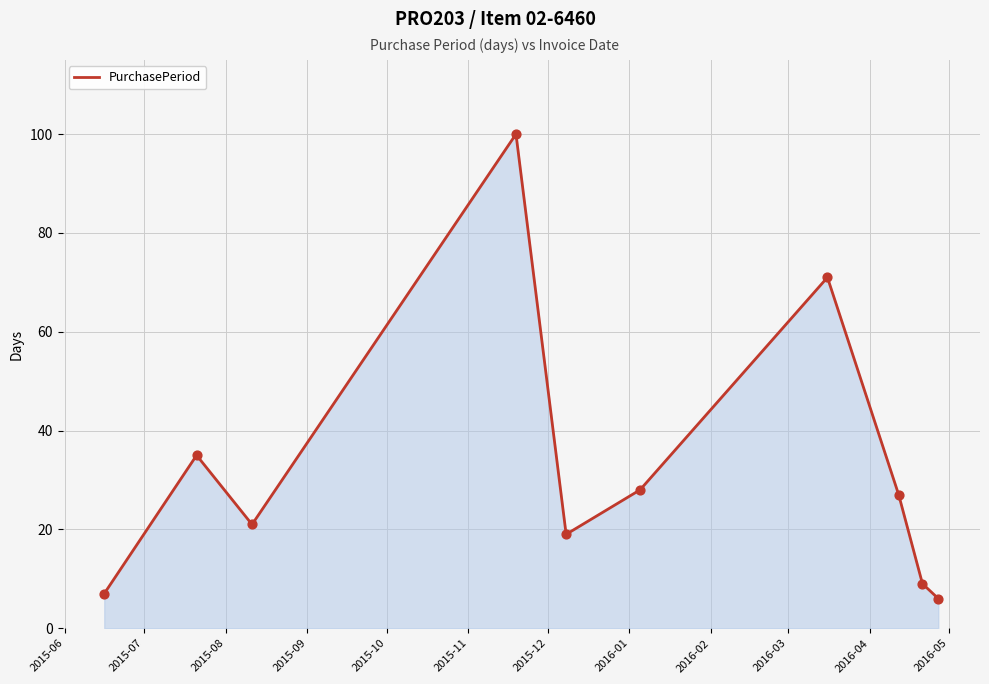

What is the greatest value displayed?

100